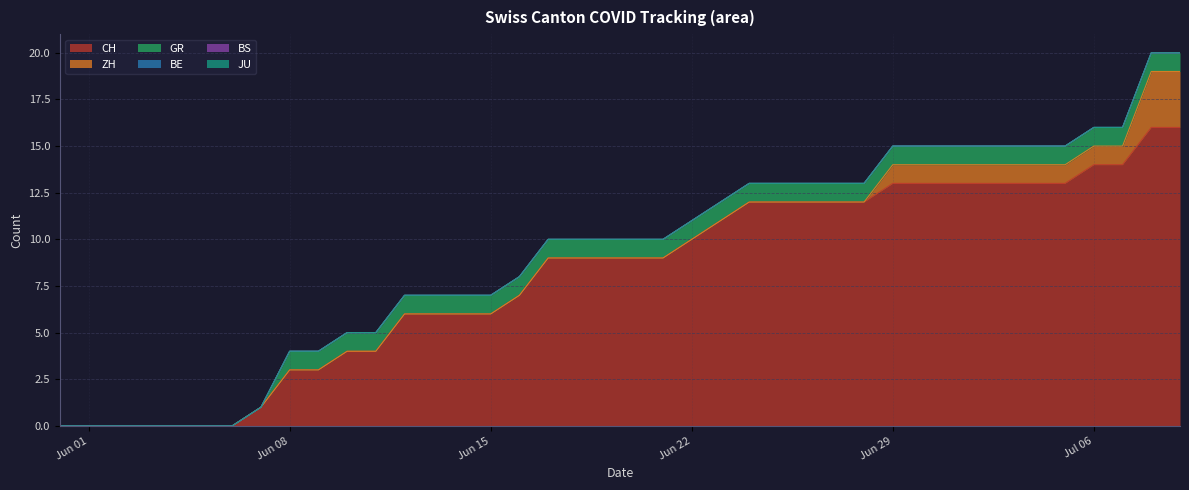

What position from the right is 2020-06-25?

15